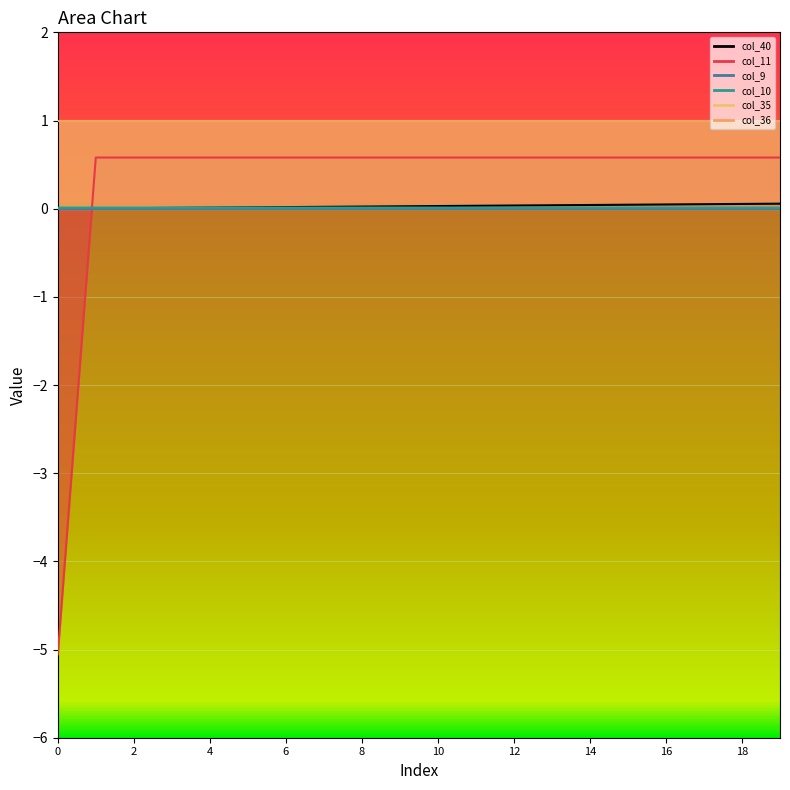

The col_10 series shows 0.0 at 11. True or false?

False